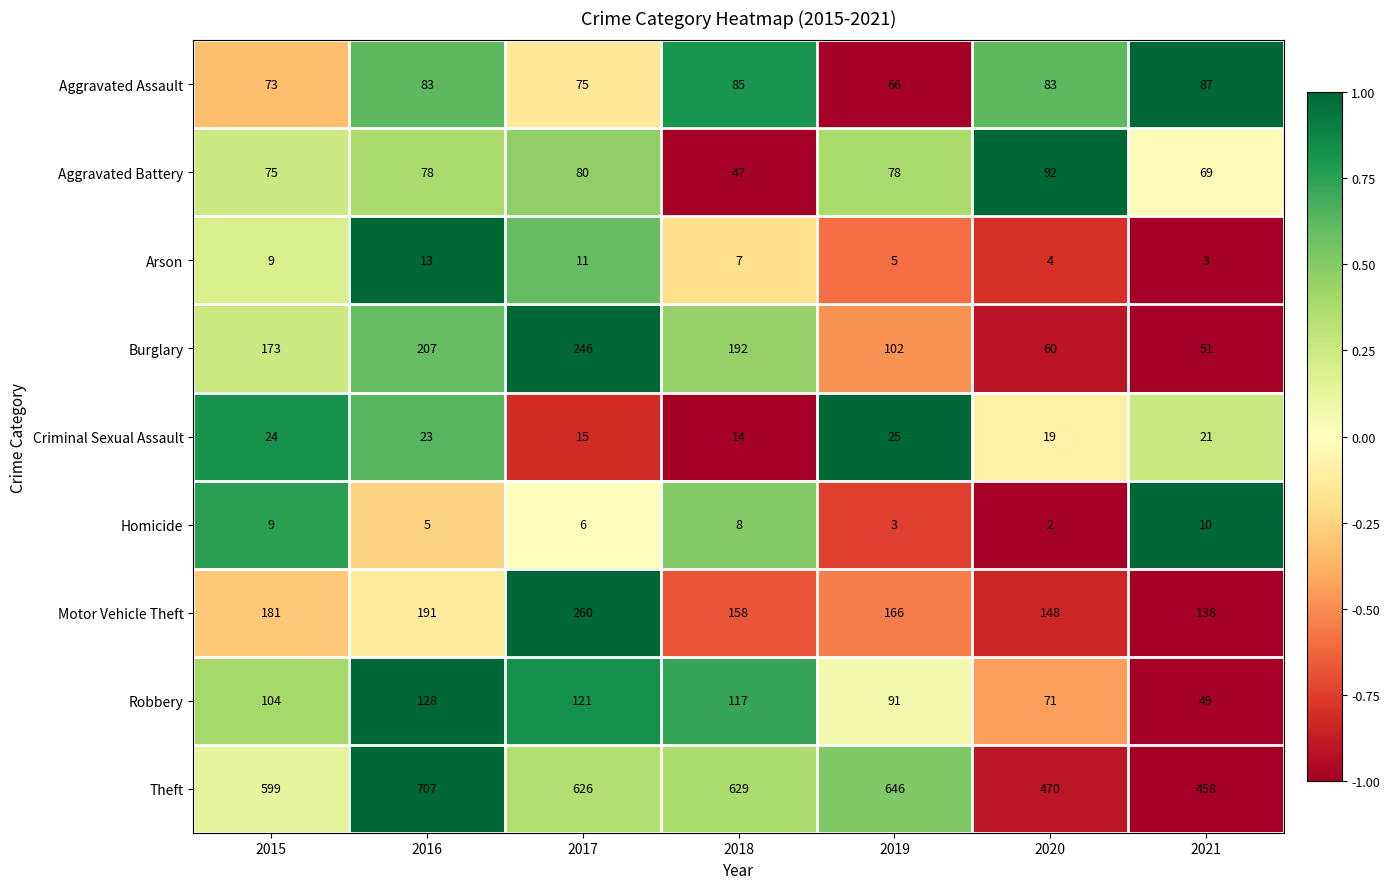

At which category is the sum across all series the highest?

2017